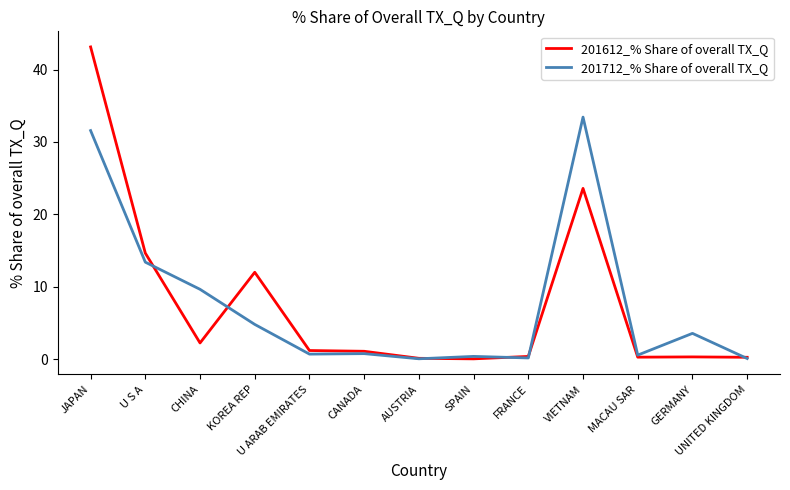

What position from the left is KOREA REP?

4